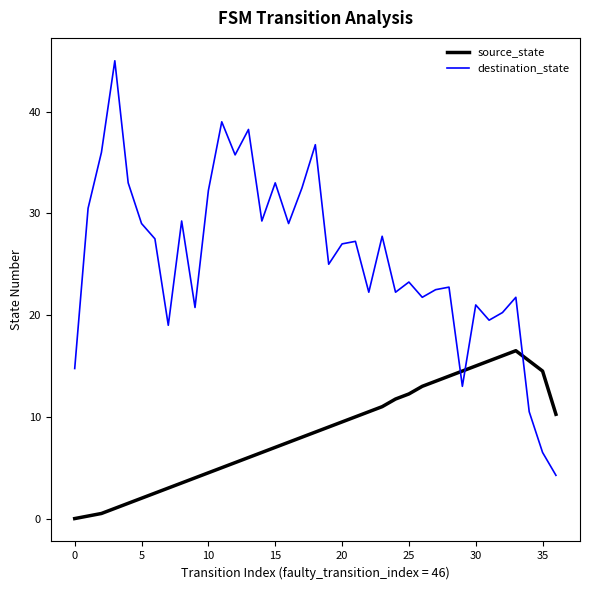

What is the highest value of the destination_state series?

45.0